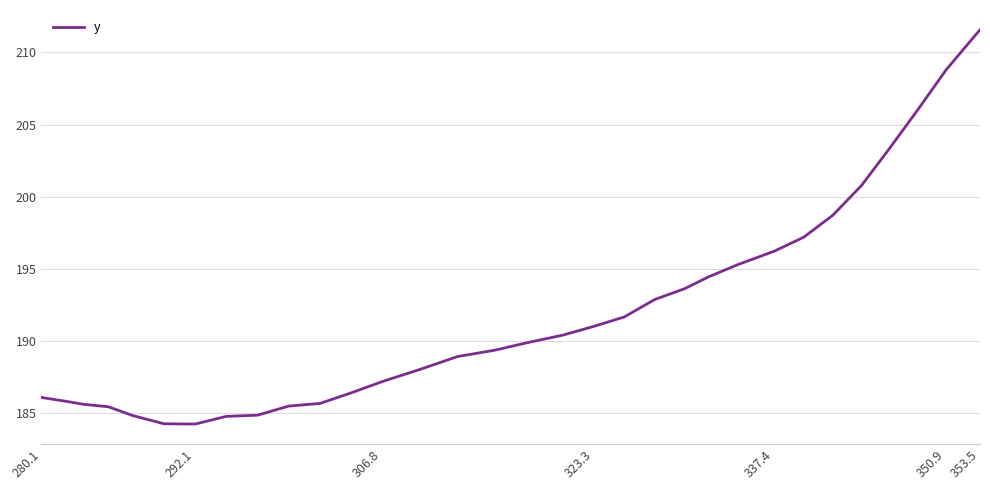

What is the greatest value displayed?

211.6